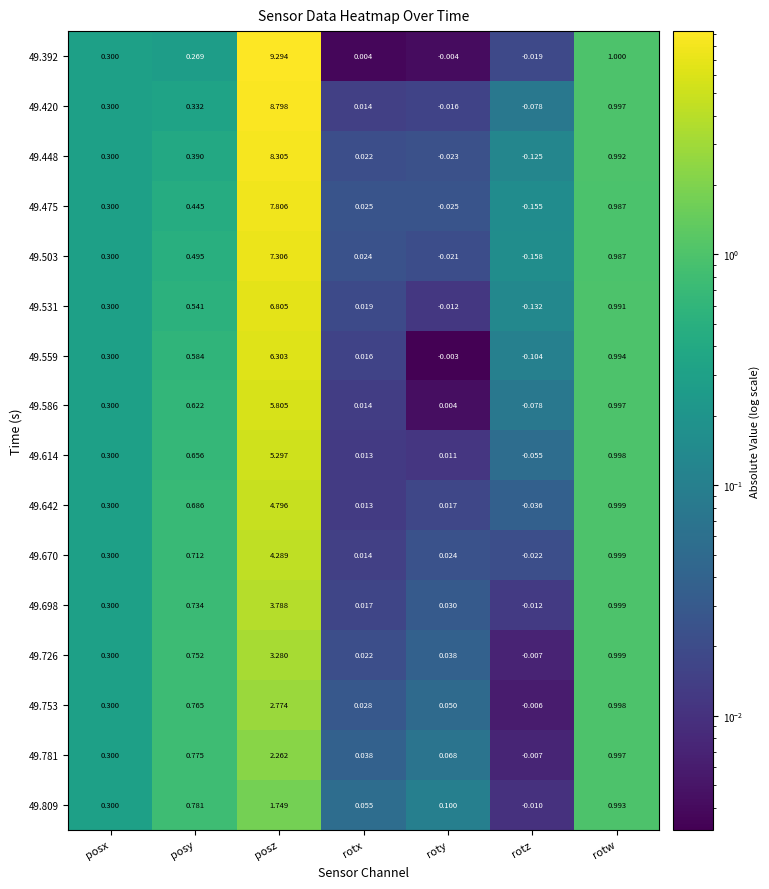

At which label does 49.392 reach its minimum?

rotz